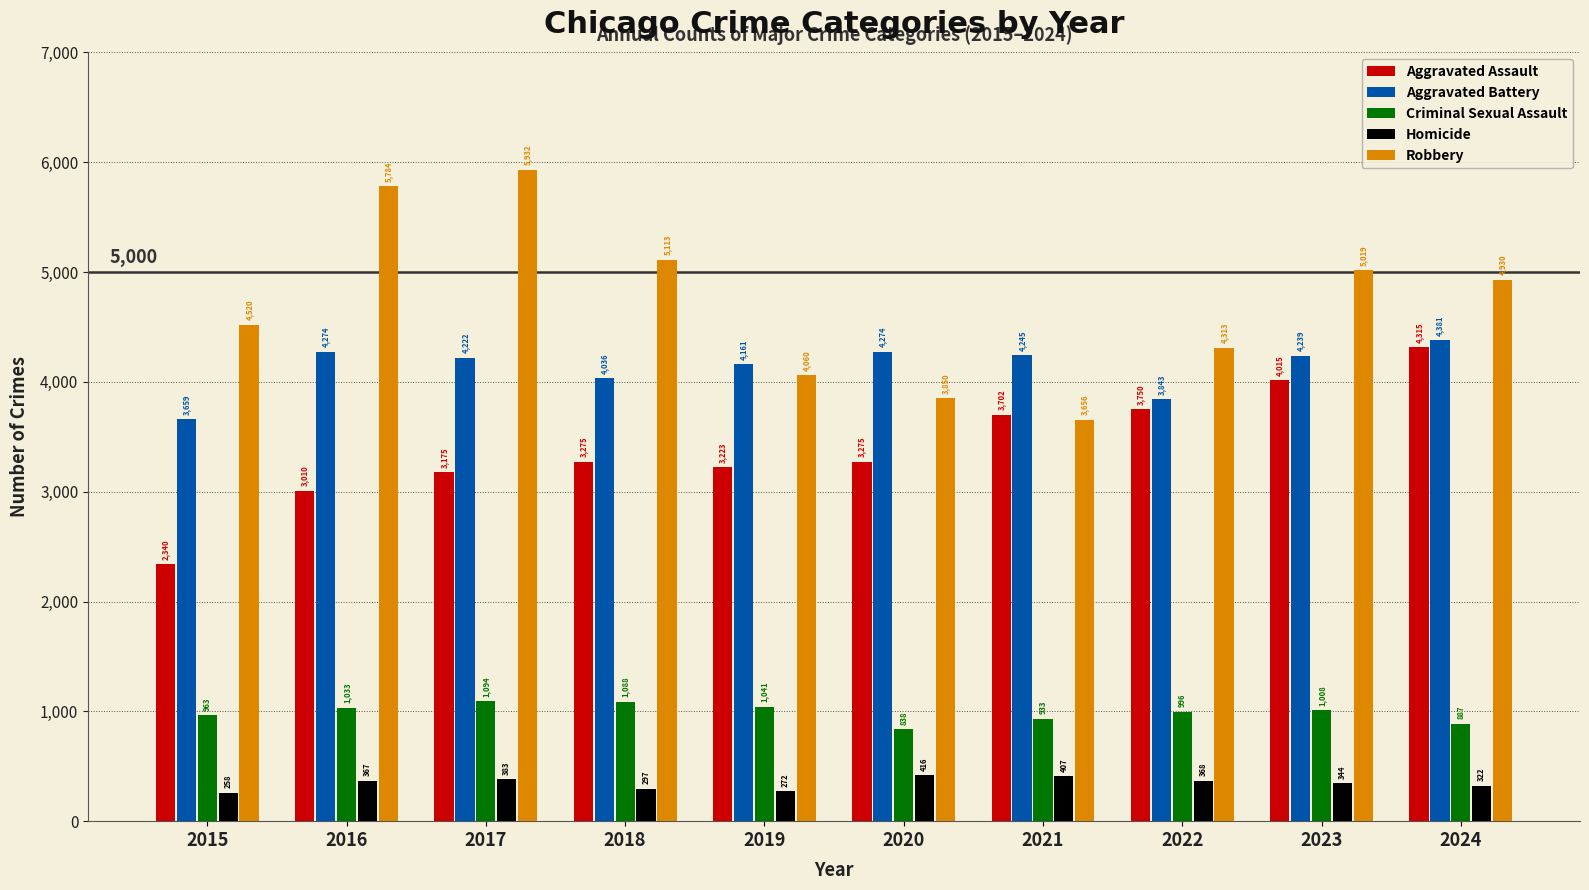

What is the average value of the Homicide series?

343